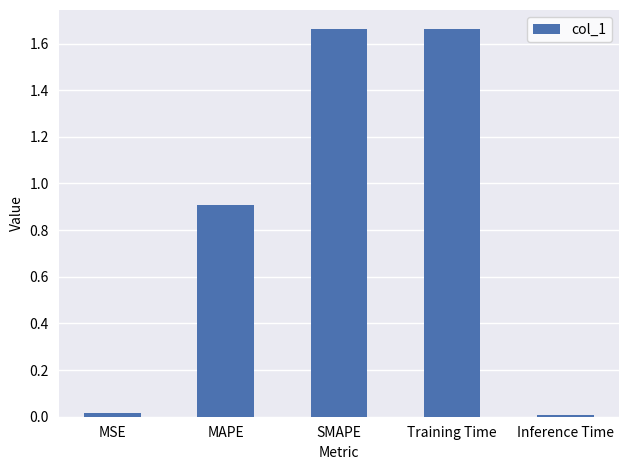

Read the value at MAPE.

0.9